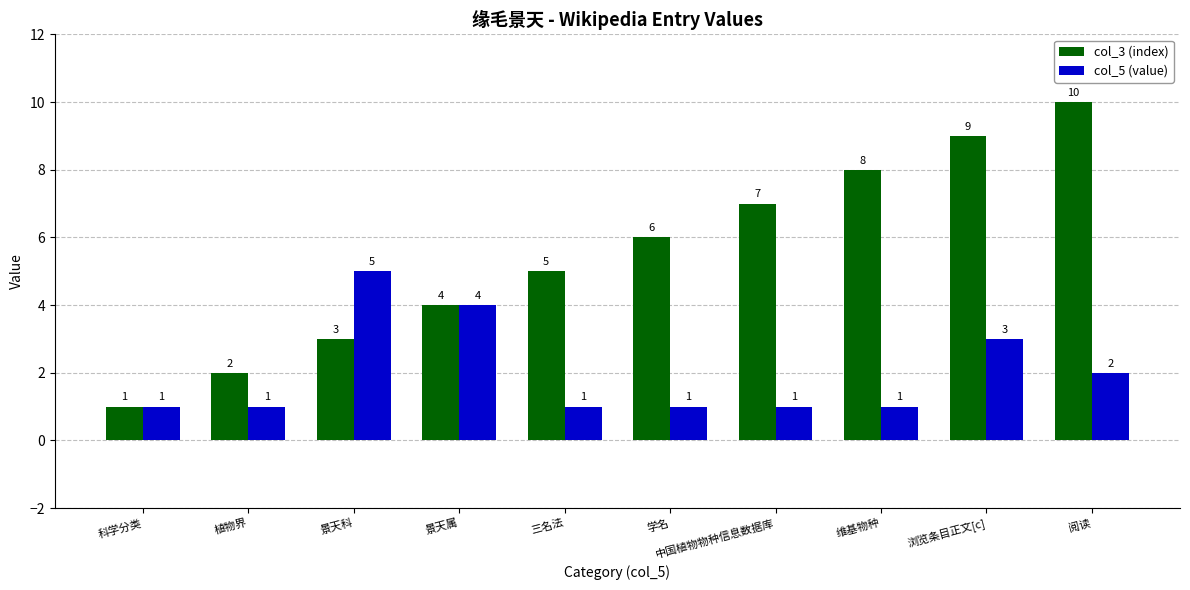

What is the lowest value of the col_5 (value) series?

1